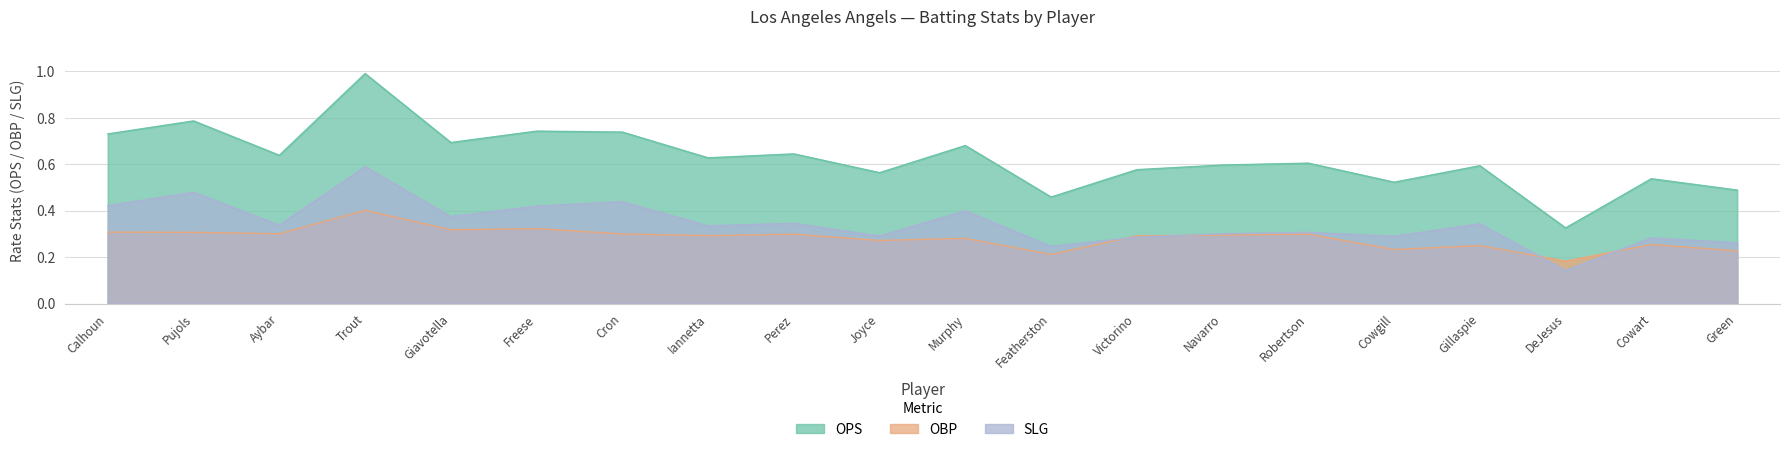

Is the value of OPS at Iannetta greater than the value of SLG at Featherston?

Yes